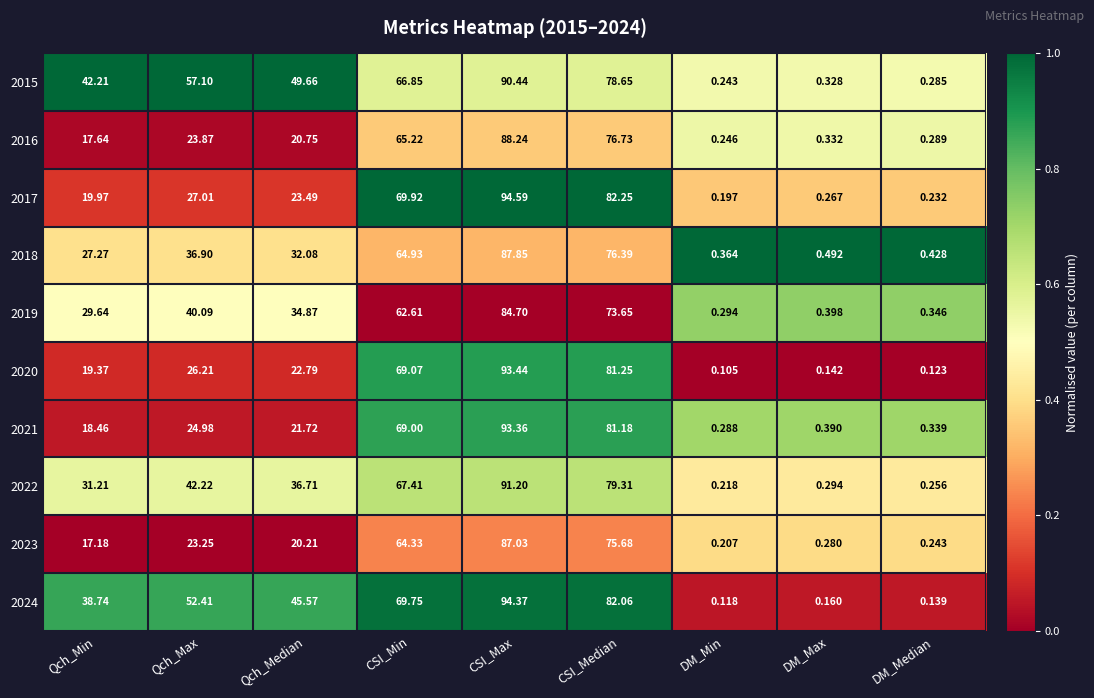

Rank the series at Qch_Median from highest to lowest value.

2015, 2024, 2022, 2019, 2018, 2017, 2020, 2021, 2016, 2023